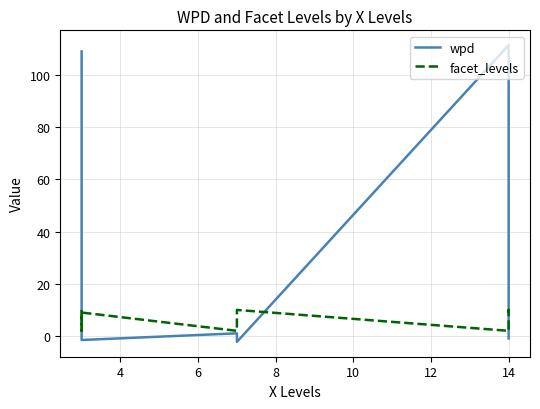

What are all the series names shown in the legend?

wpd, facet_levels